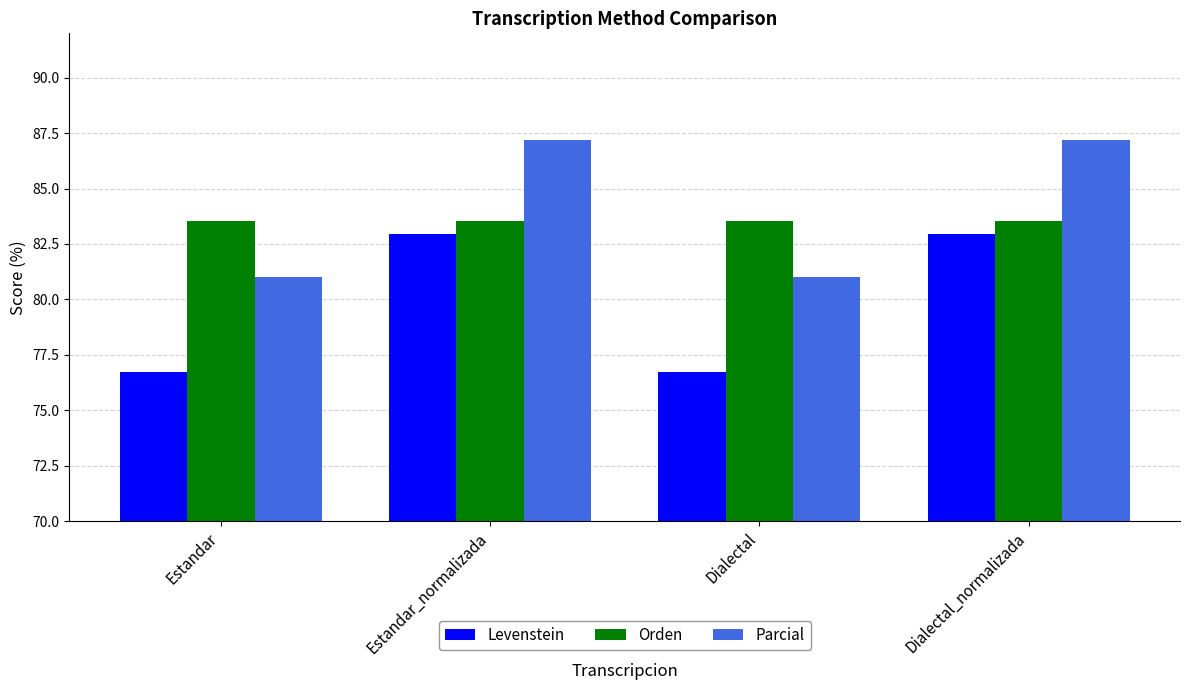

What is the value of the Levenstein bar at the 2nd from the left?

82.9